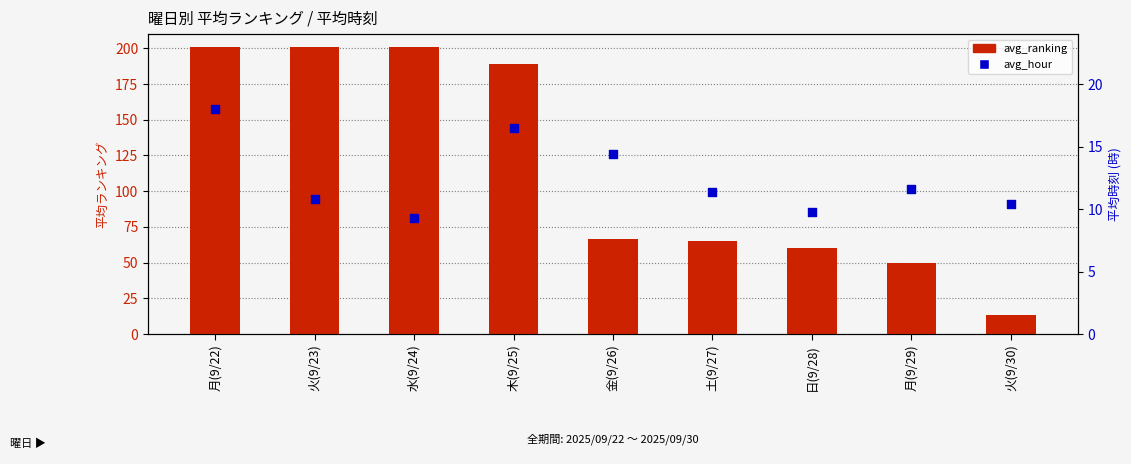

At how many categories does at least one series exceed 32?

8